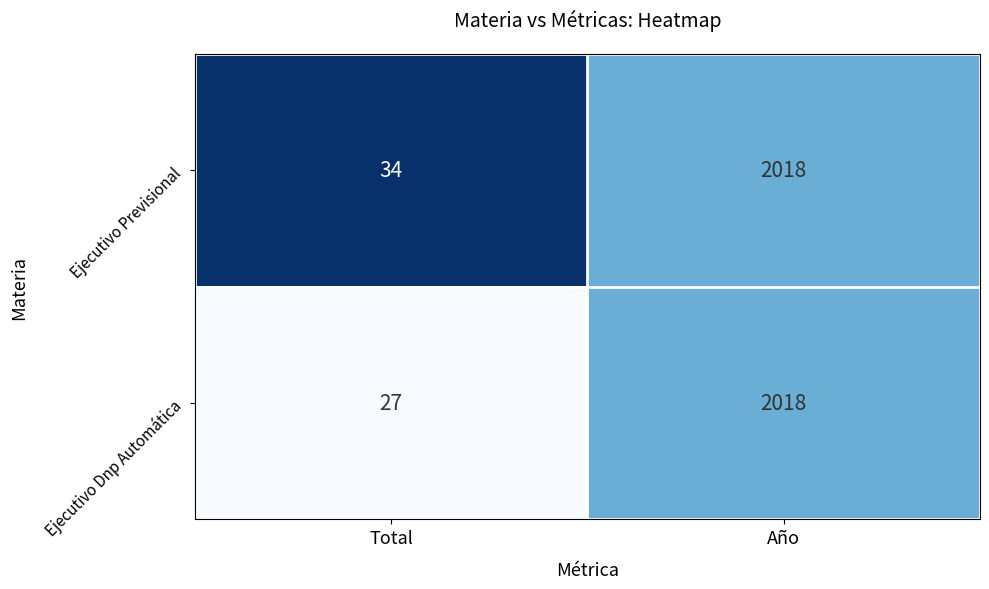

What is the maximum value shown in the chart?

2018